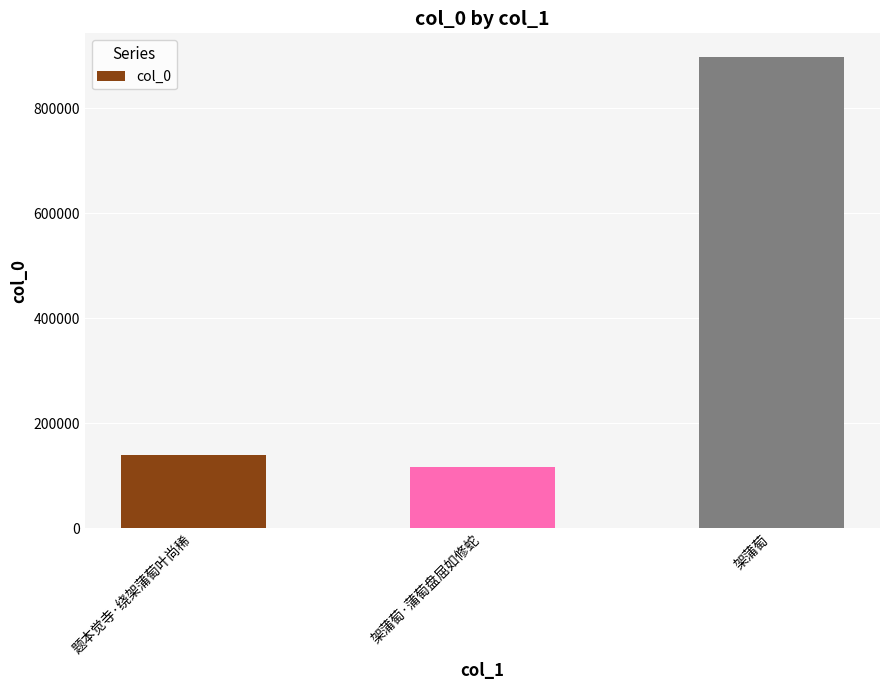

Which has a higher value, 题本觉寺·绕架蒲萄叶尚稀 or 架蒲萄?

架蒲萄